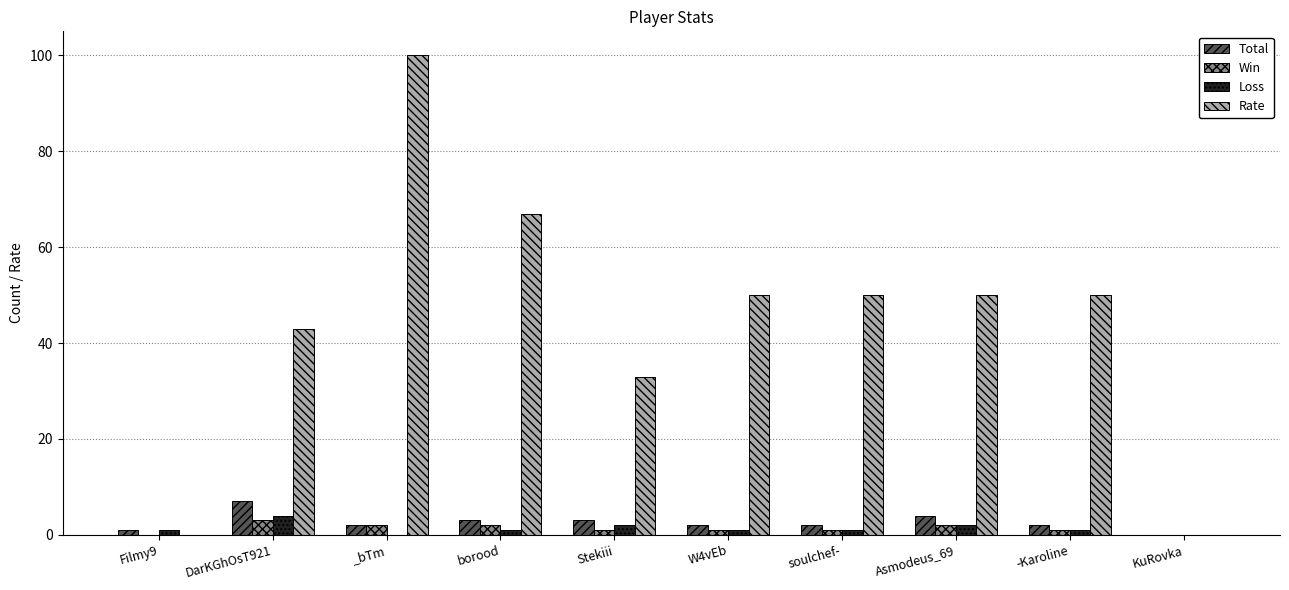

At which category is the sum across all series the highest?

_bTm